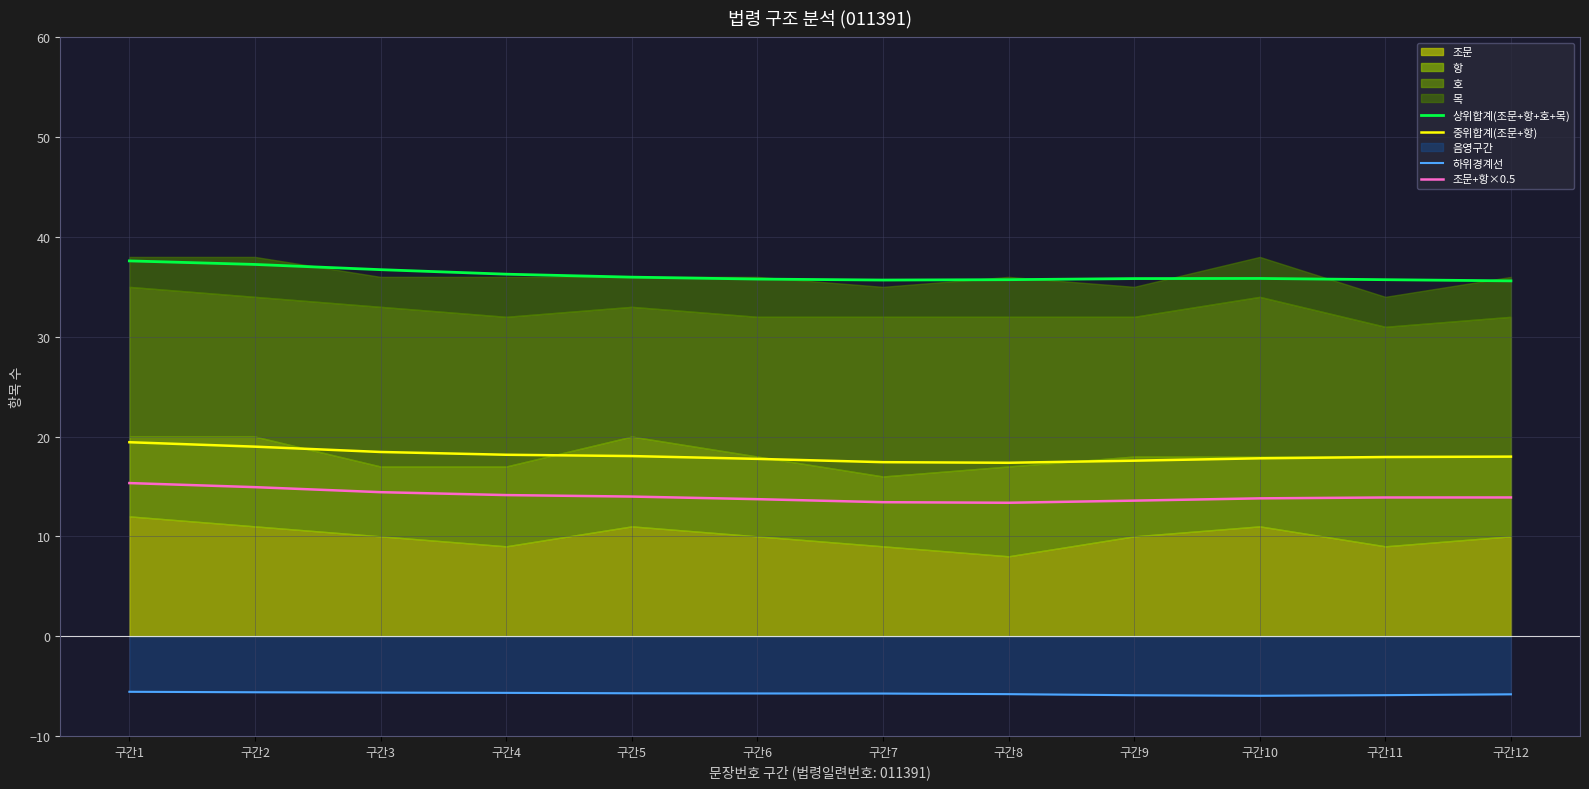

What is the maximum value for 상위합계(조문+항+호+목)?

37.6